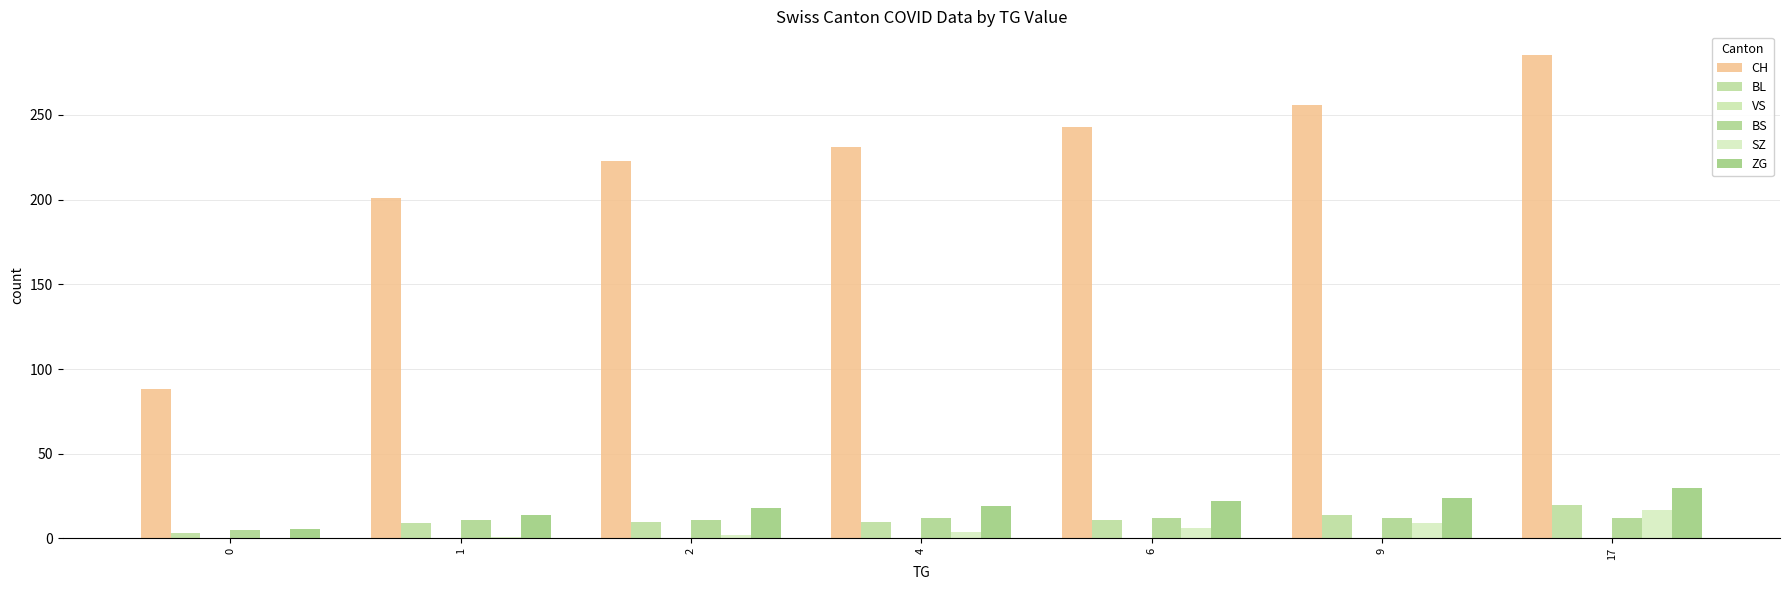

Which series has the widest spread of values?

CH